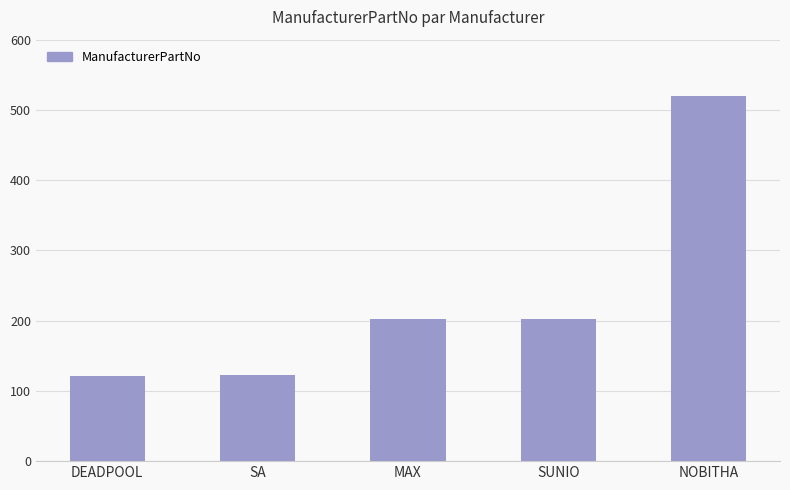

What is the difference between the second highest and second lowest values?

80